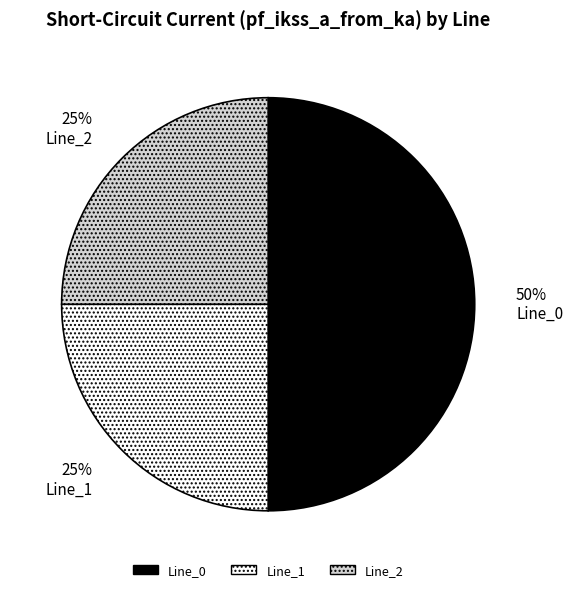

To the nearest percent, what is the average slice percentage?

33%